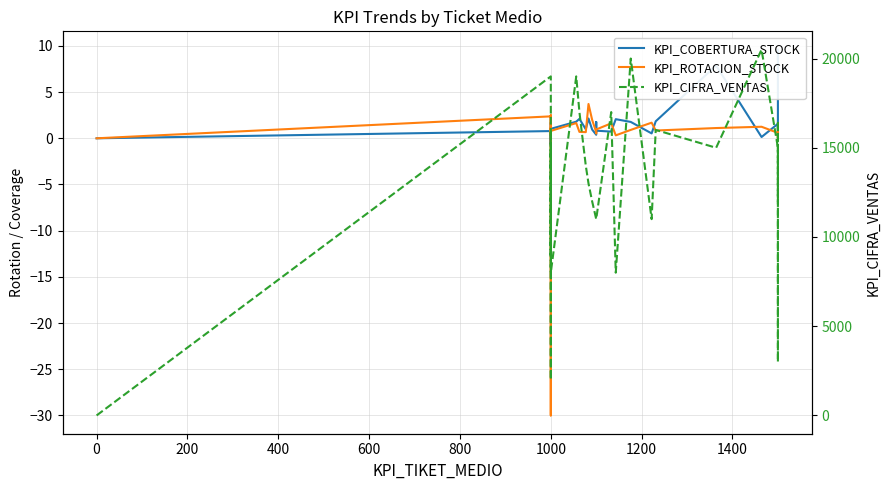

True or false: KPI_CIFRA_VENTAS and KPI_COBERTURA_STOCK cross at least once.

False